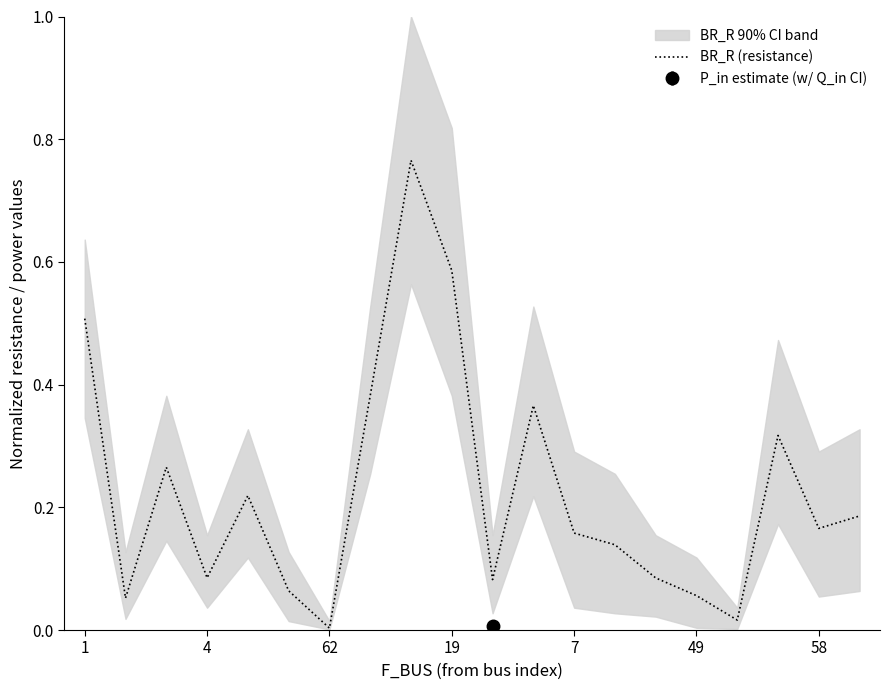

Reading right to left, what are all the values shown in this chart?

0.2	0.2	0.3	0.0	0.1	0.1	0.1	0.2	0.4	0.1	0.6	0.8	0.4	0.0	0.1	0.2	0.1	0.3	0.1	0.5